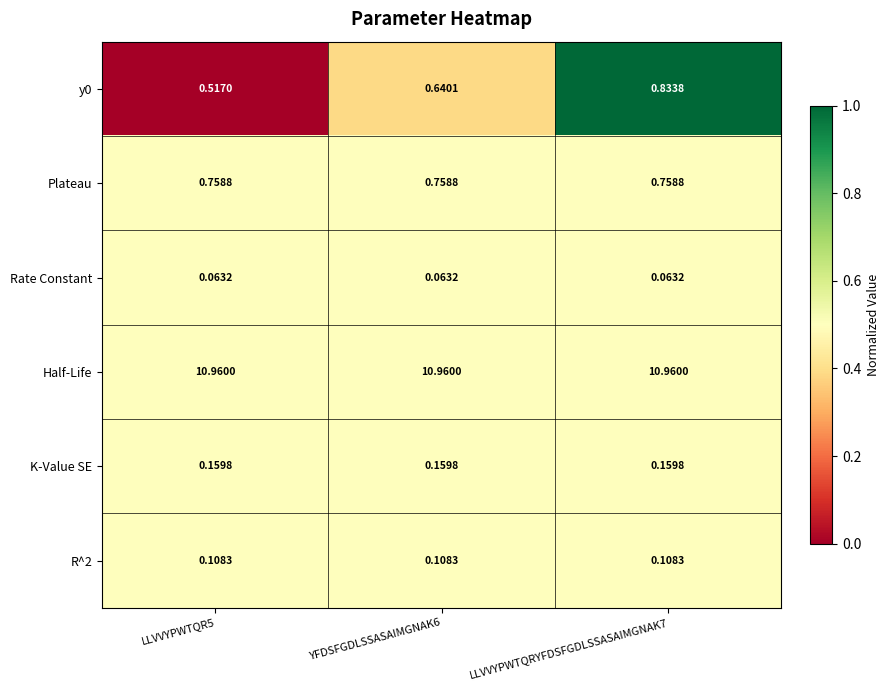

Which series has the largest total across all categories?

Half-Life